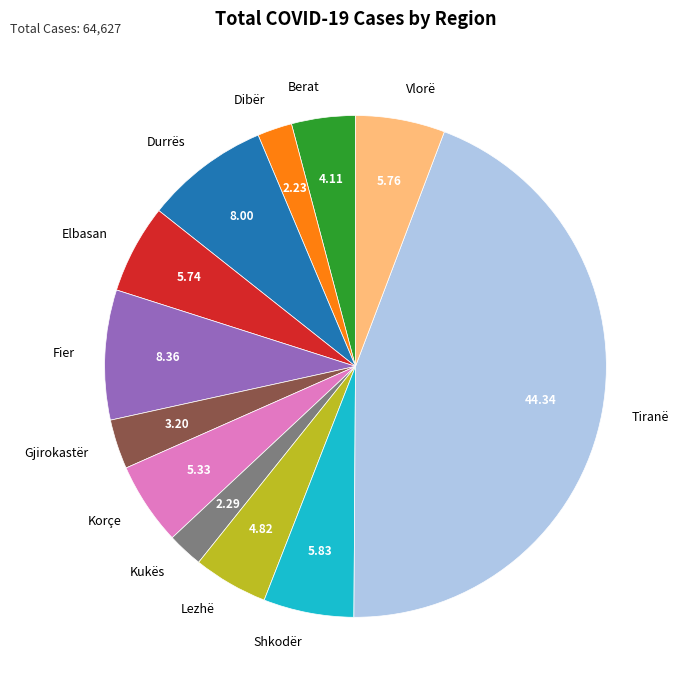

How many slices are in this pie chart?

12